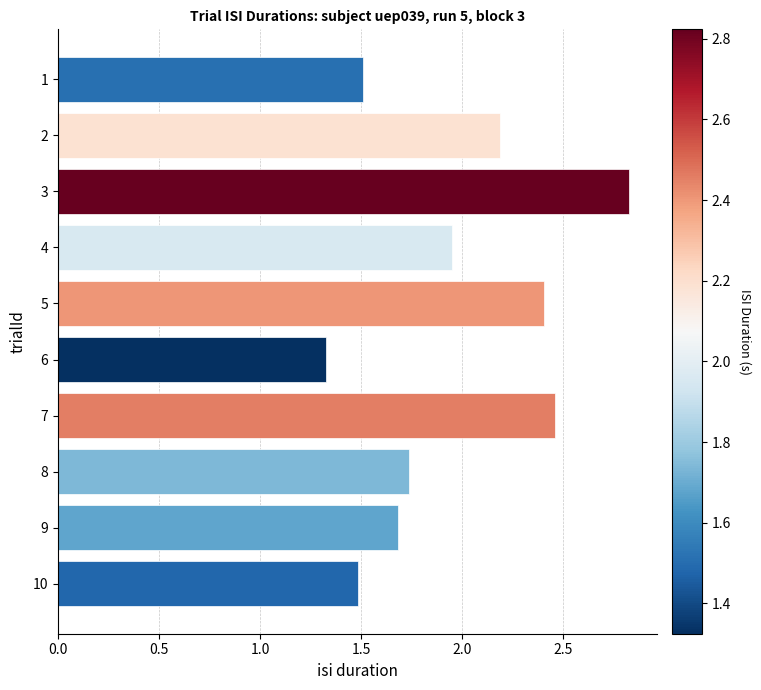

Rank the categories by value from lowest to highest.

6, 10, 1, 9, 8, 4, 2, 5, 7, 3